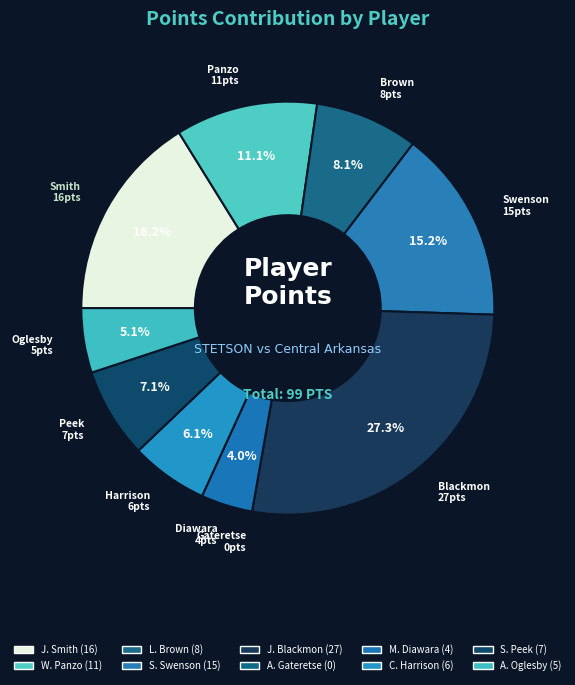

Is there any slice that represents more than half of the pie?

No